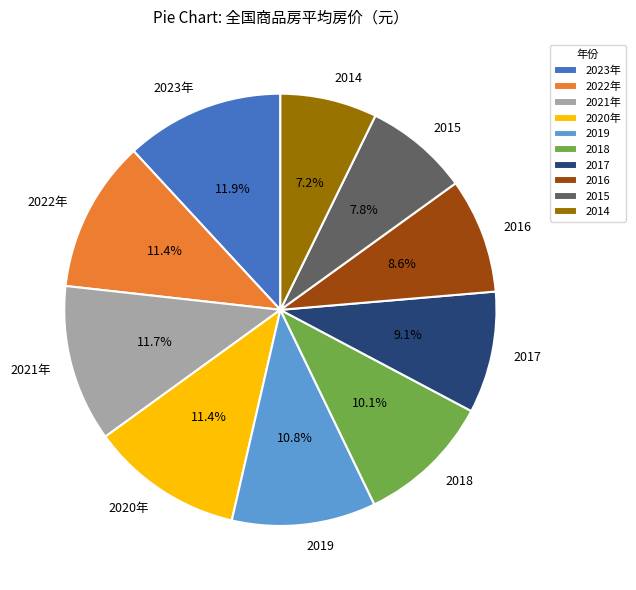

To the nearest percent, what is the combined percentage of 2016 and 2018?

19%